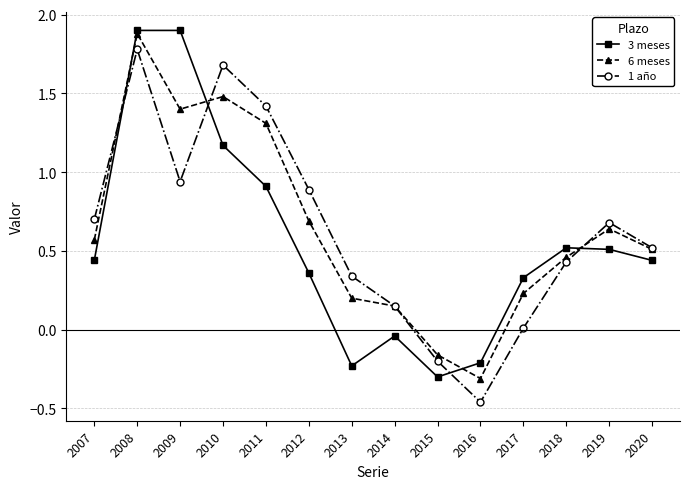

What is the difference between the maximum and minimum values in the 3 meses series?

2.2